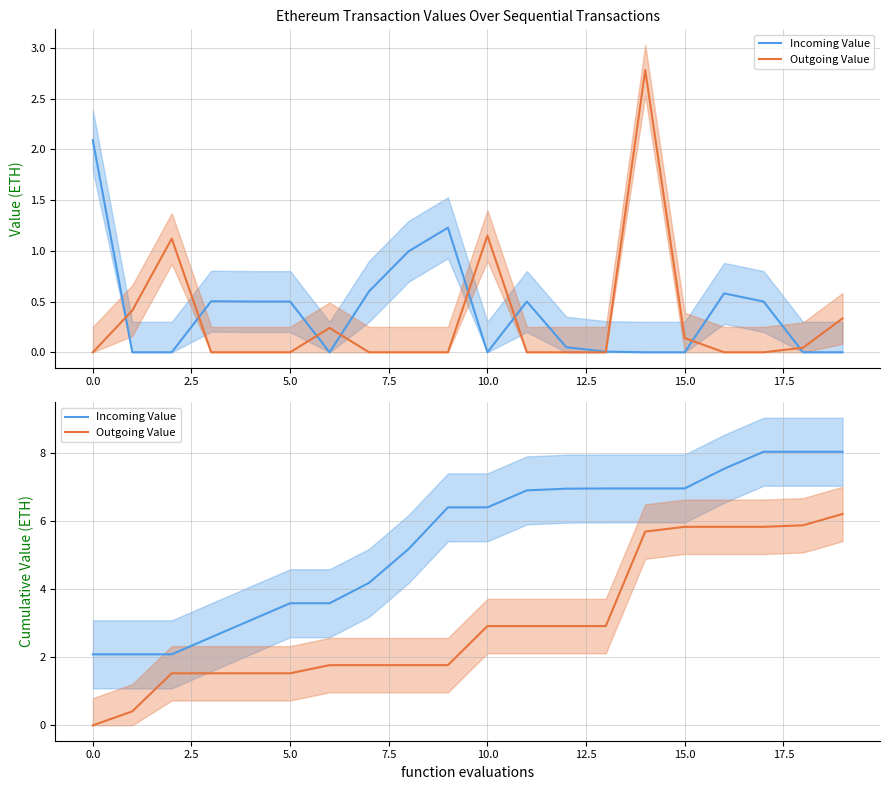

What are all the series names shown in the legend?

Incoming Value, Outgoing Value